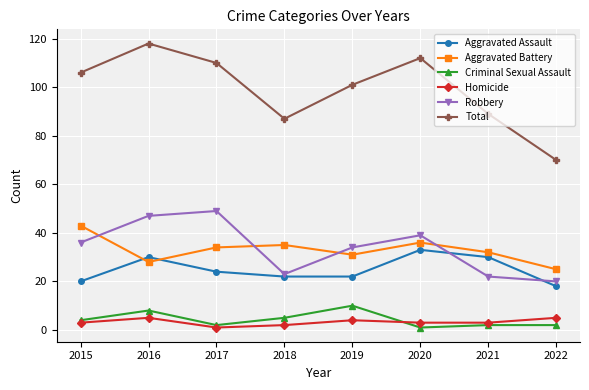

True or false: Criminal Sexual Assault and Aggravated Battery intersect in this chart.

False